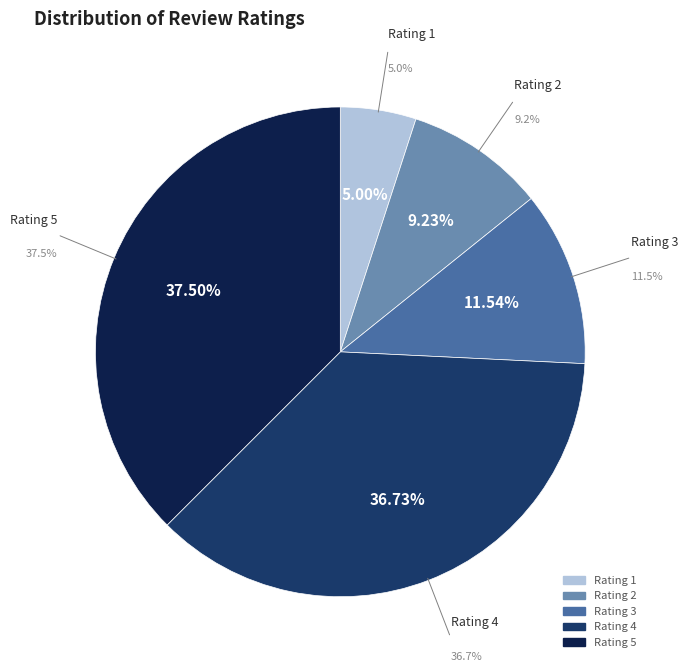

How many slices are in this pie chart?

5